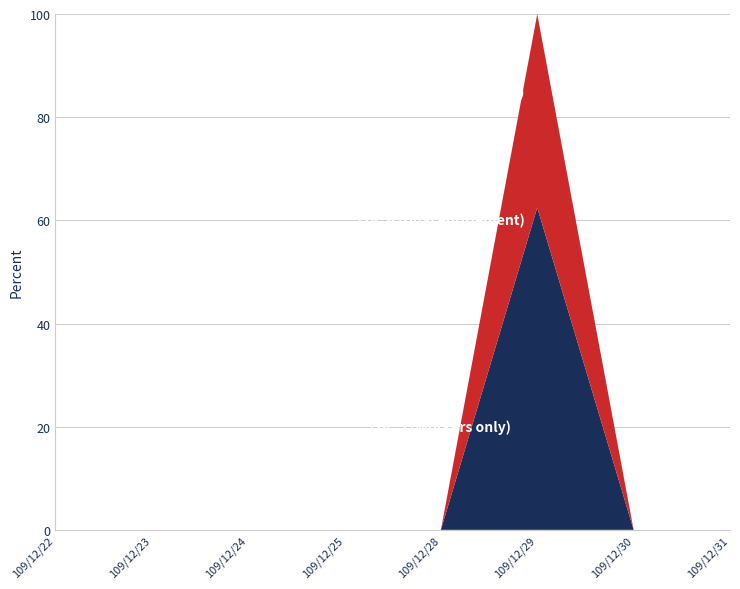

At which category is the sum across all series the highest?

109/12/29